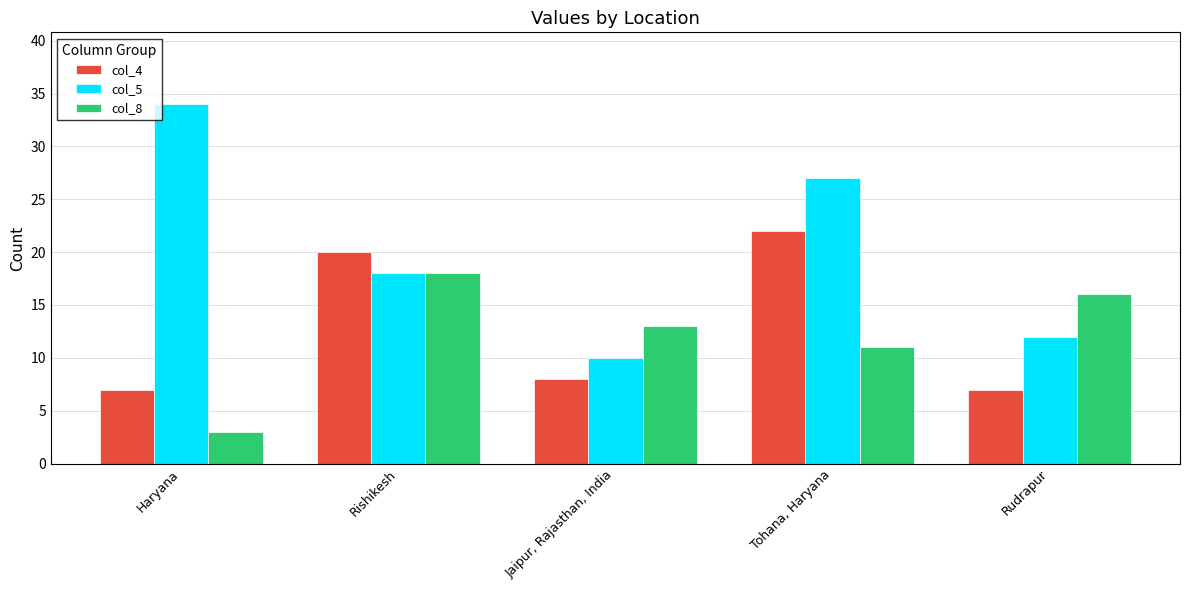

What is the approximate value of col_8 at Haryana?

3